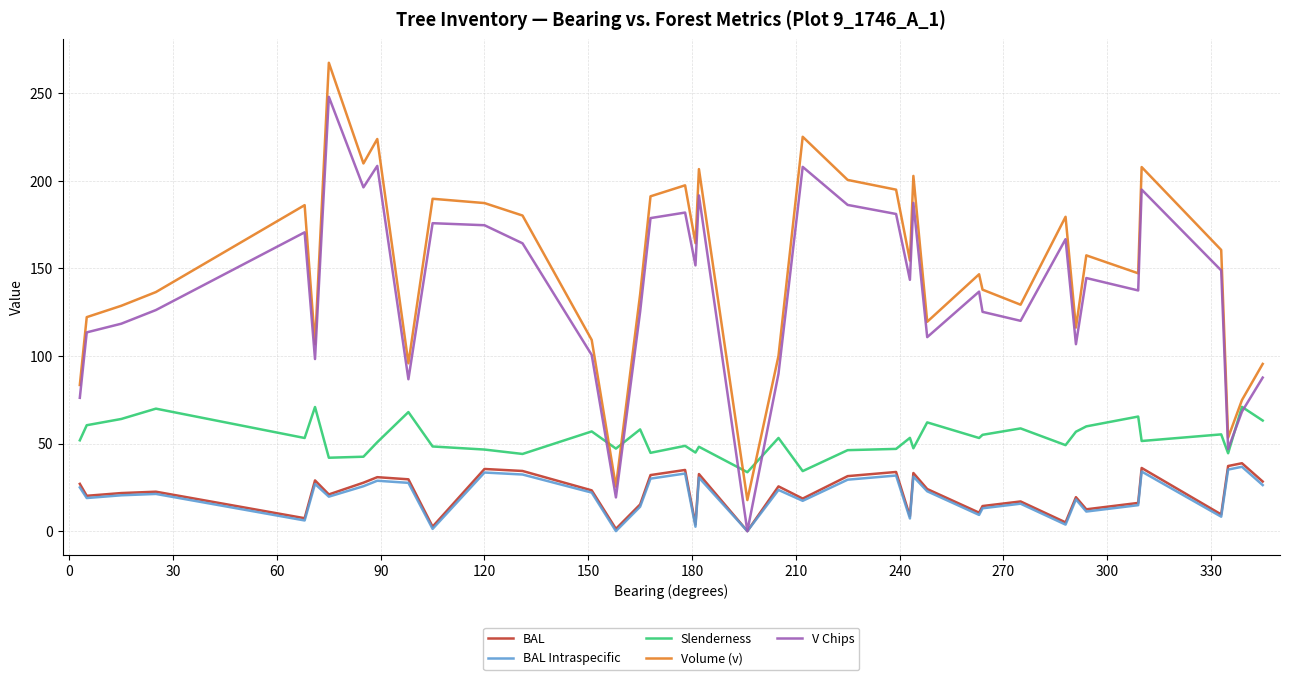

What is the greatest value displayed?

267.4